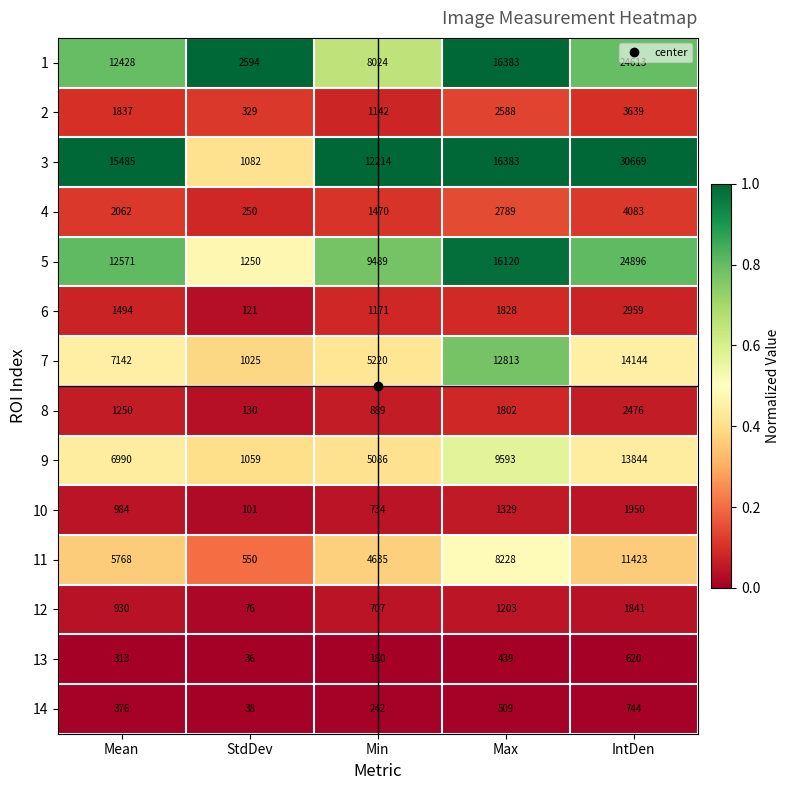

Which category has the highest value across all series?

IntDen